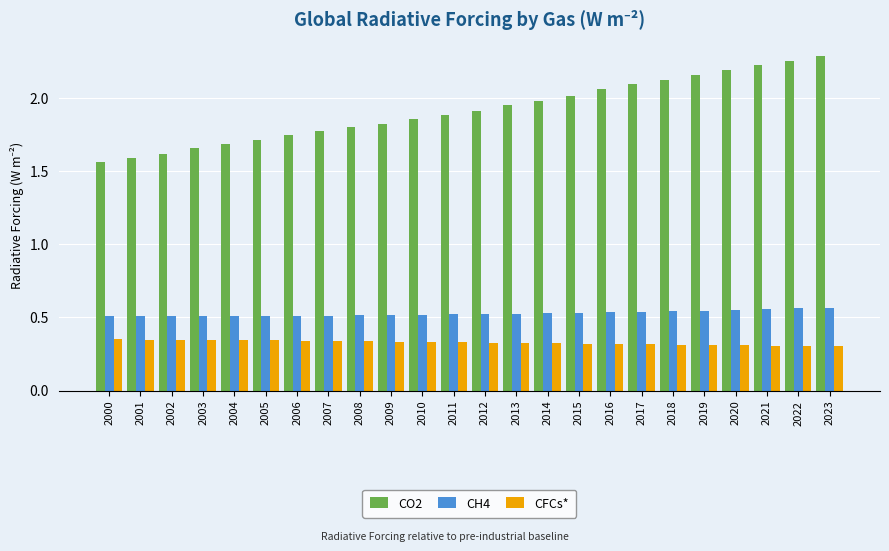

Rank the series at 2008 from highest to lowest value.

CO2, CH4, CFCs*